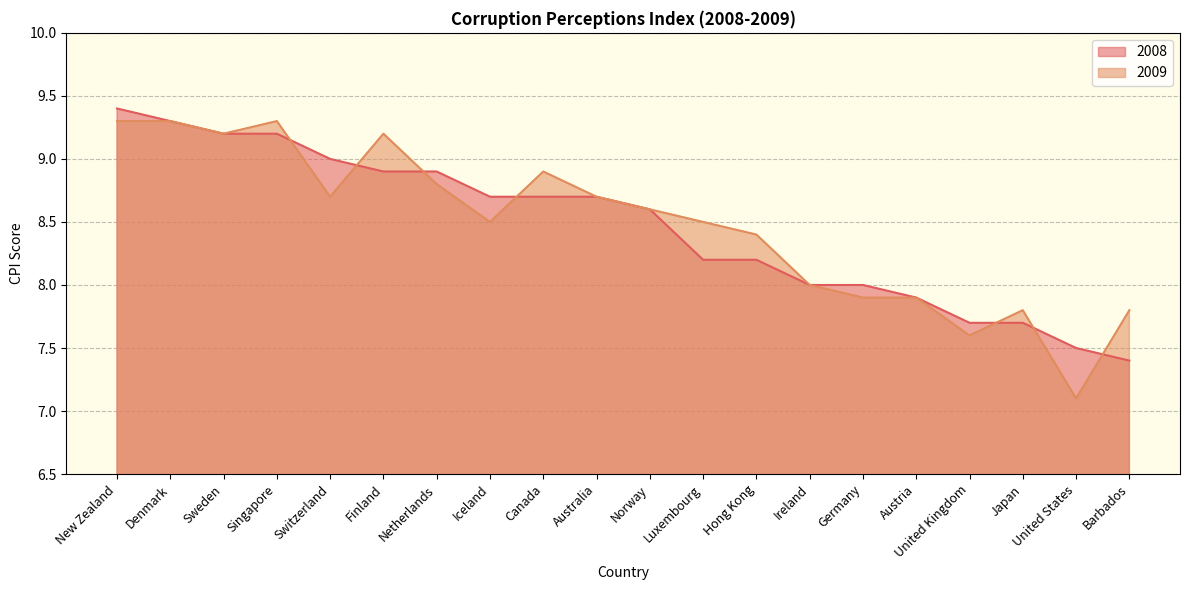

What is the maximum value for 2009?

9.3